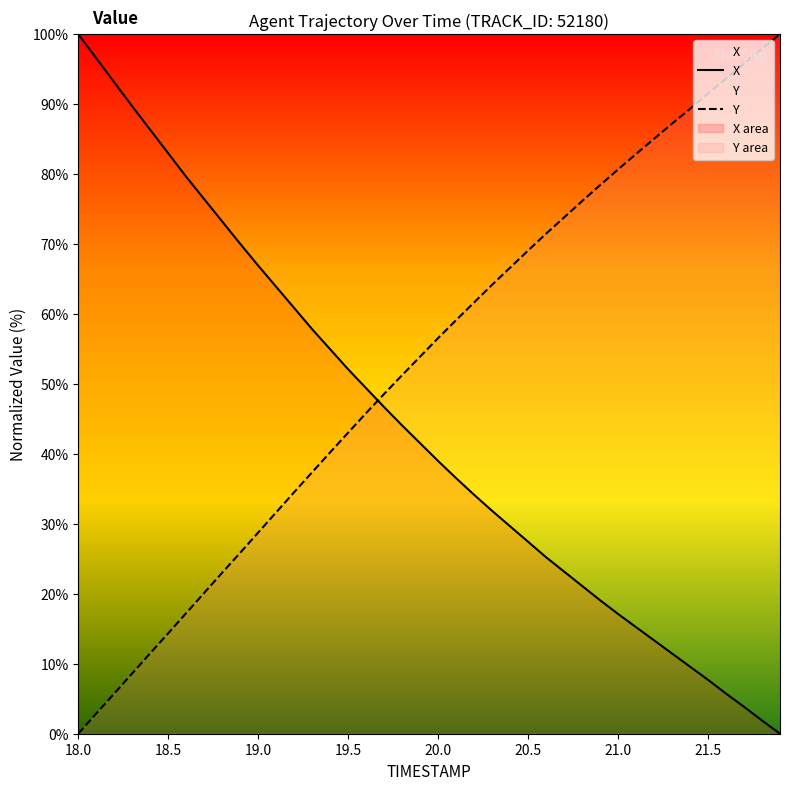

What is the difference between the second highest and minimum values in the X series?

96.6